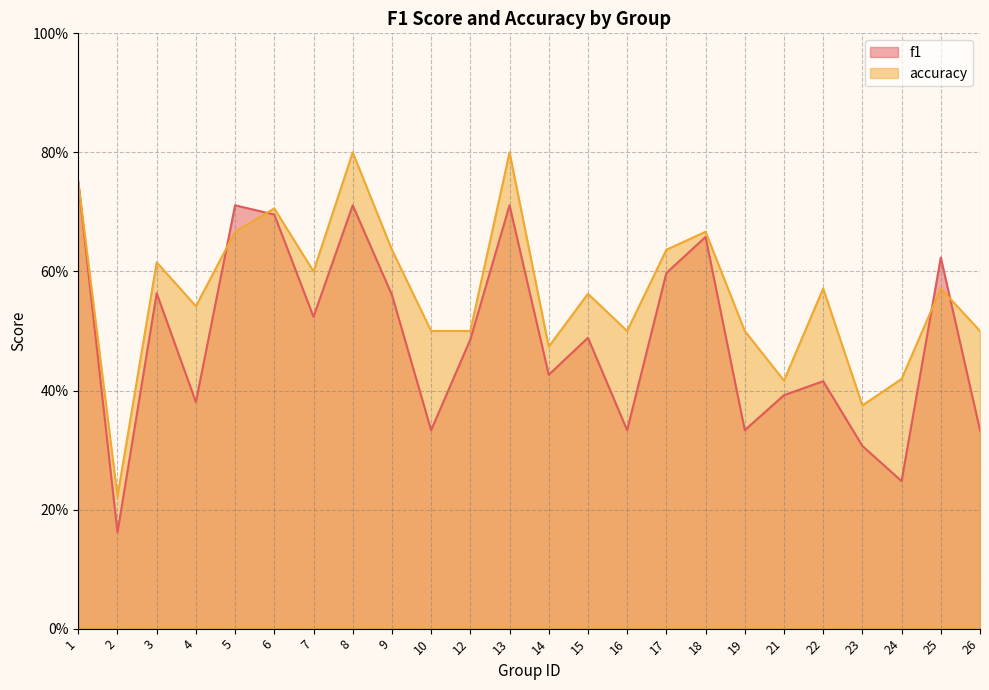

What is the difference between the maximum and minimum values in the accuracy series?

0.6